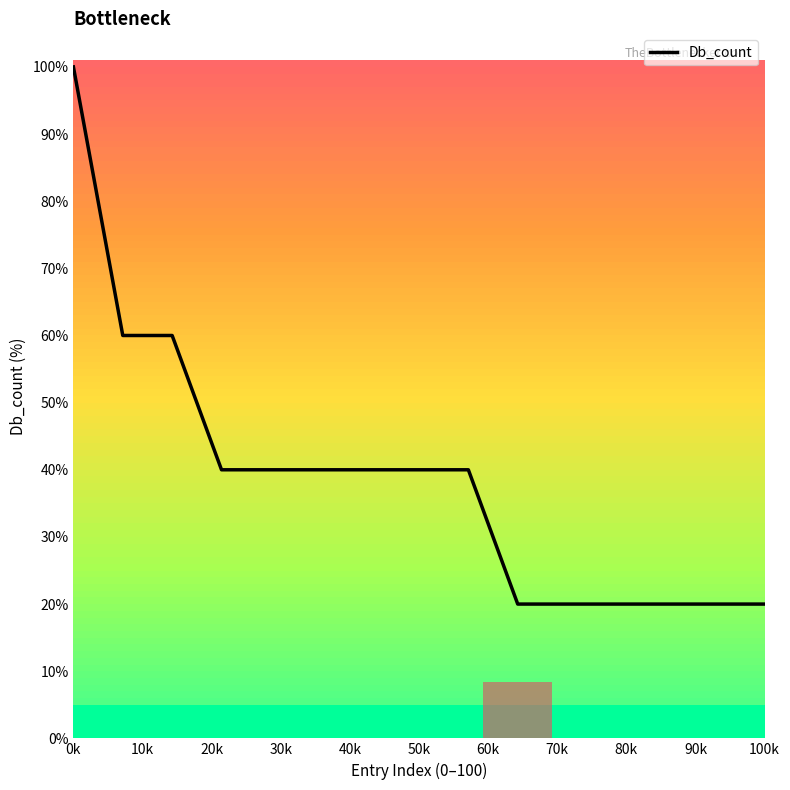

What is the sum of all values?

580